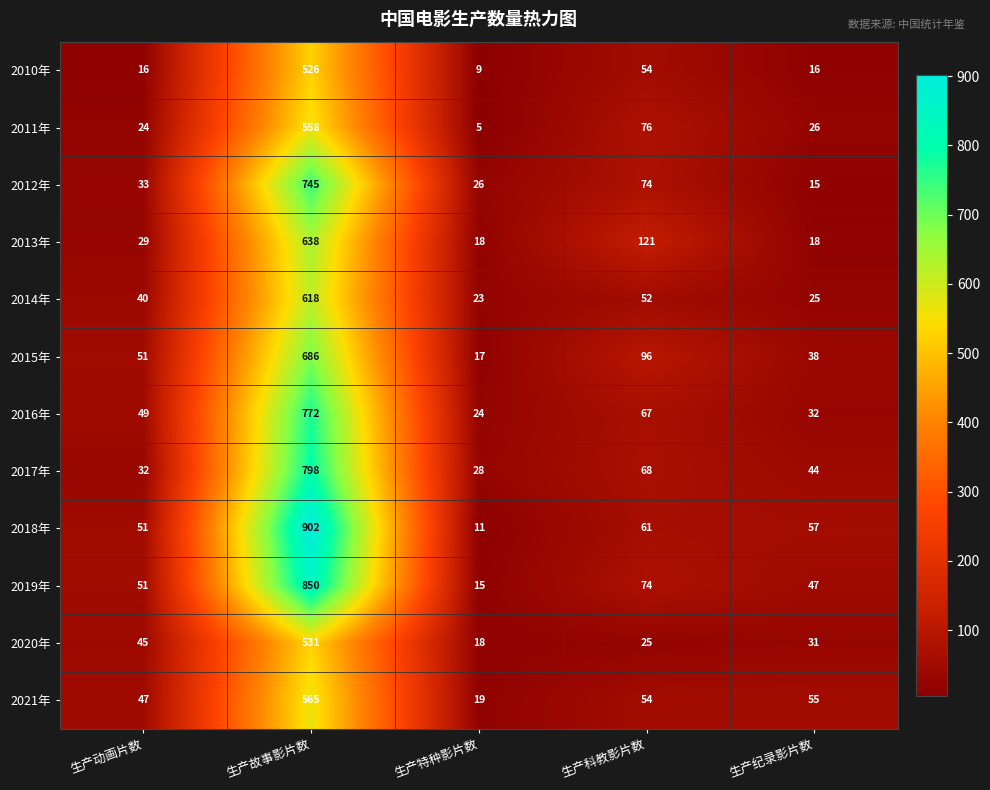

At which label is 2014年 closest to 320?

生产科教影片数